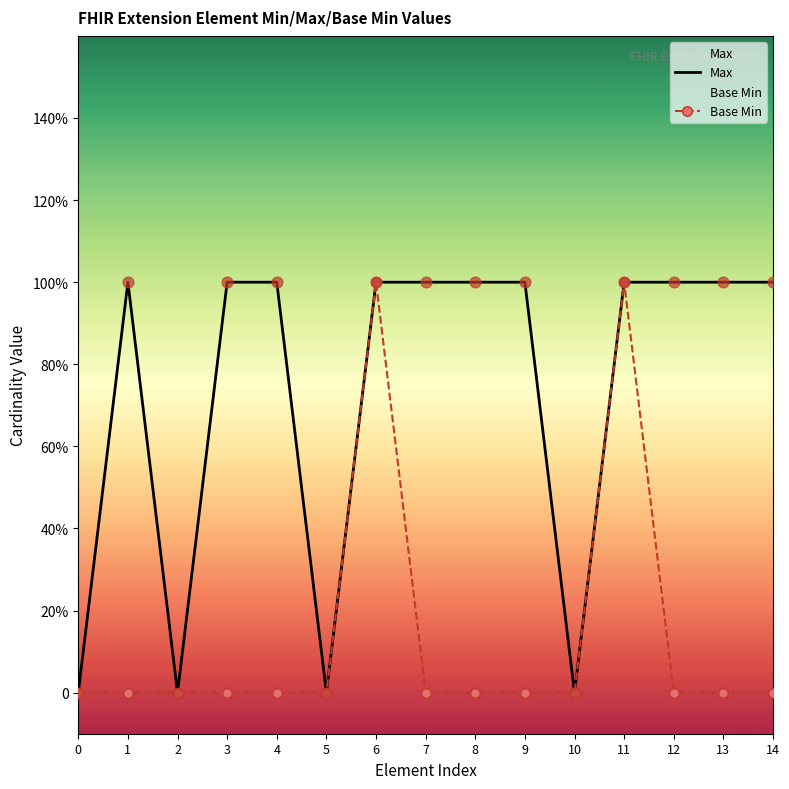

At which category is the sum across all series the highest?

6